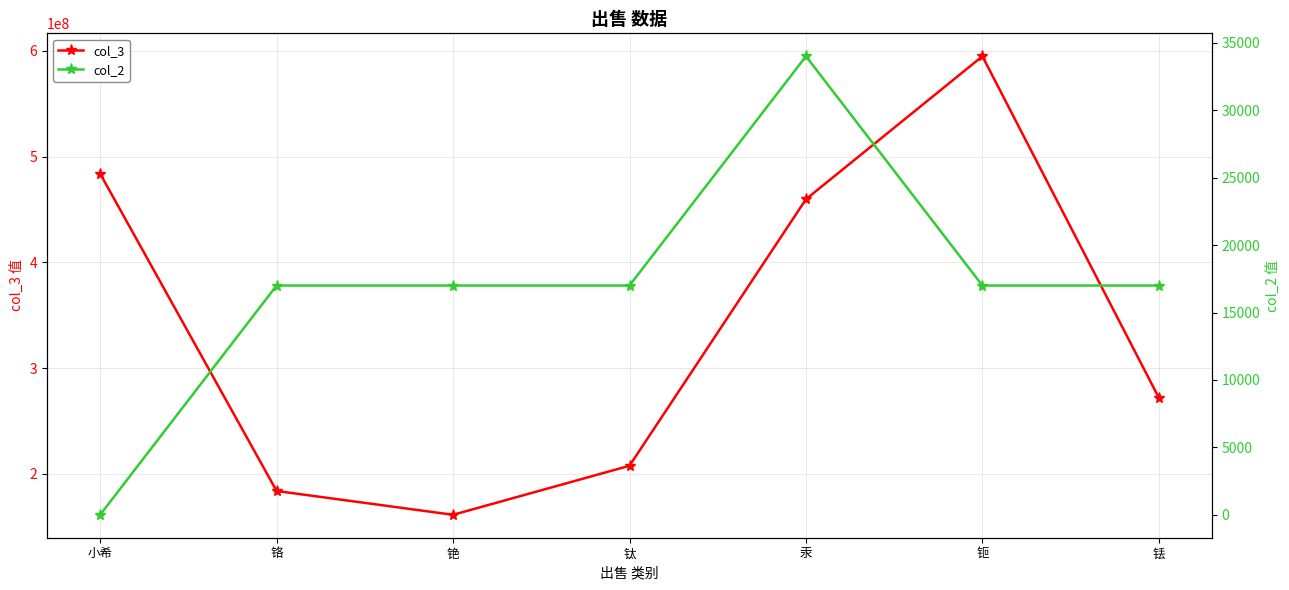

What is the sum of the col_3 values at 钛 and 小希?

691639999